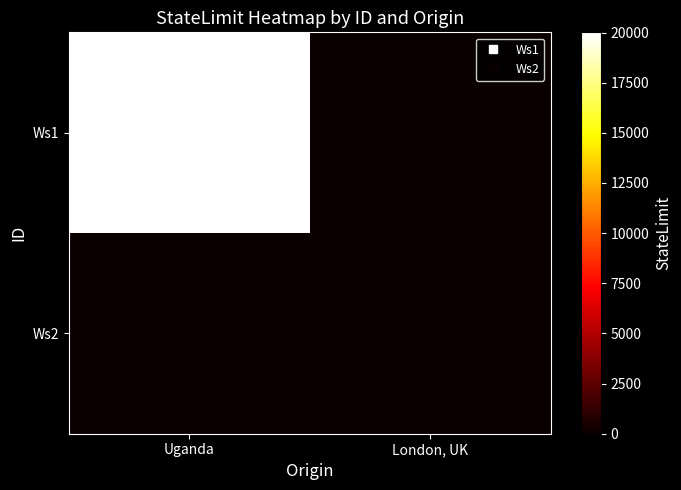

Which series has the largest total across all categories?

Ws1